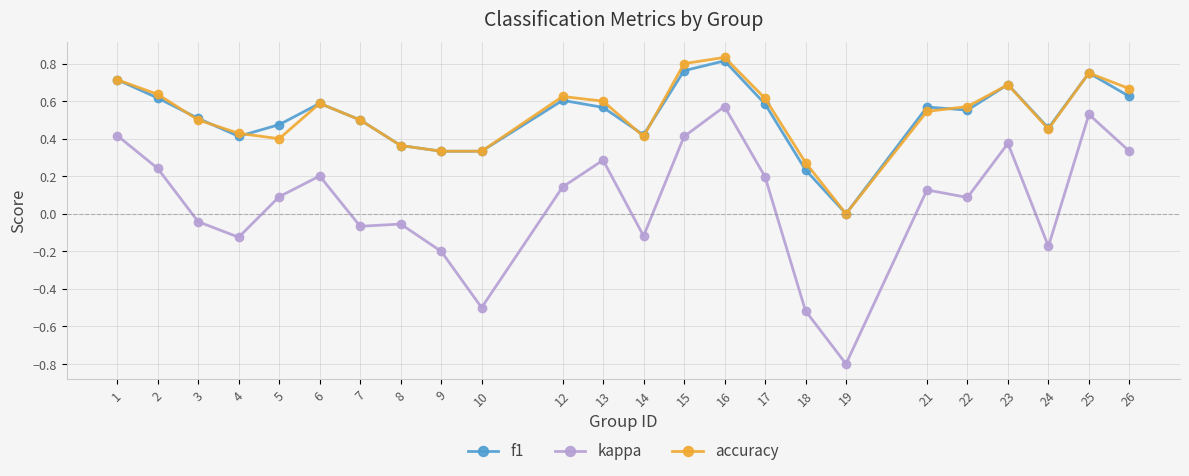

How many negative values does the kappa series have?

10